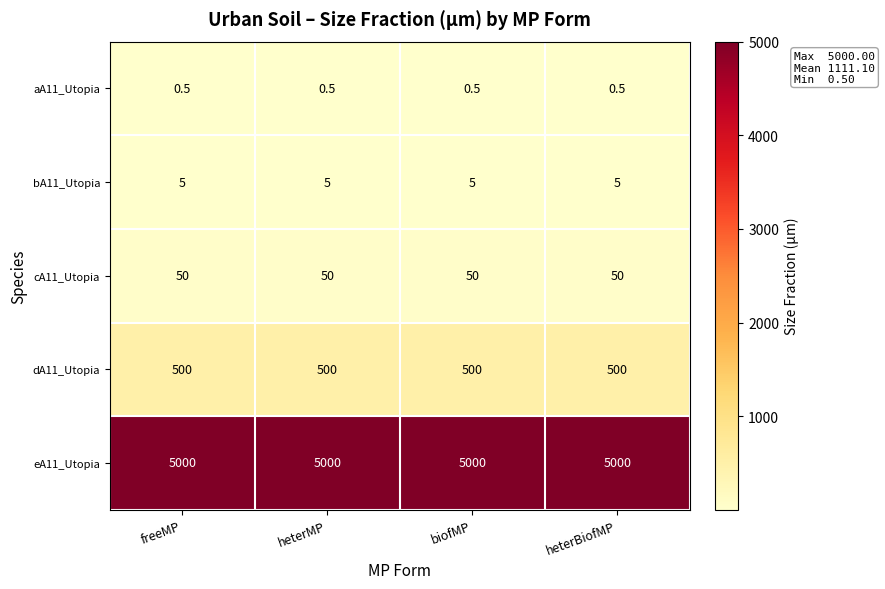

What is the minimum value for dA11_Utopia?

500.0